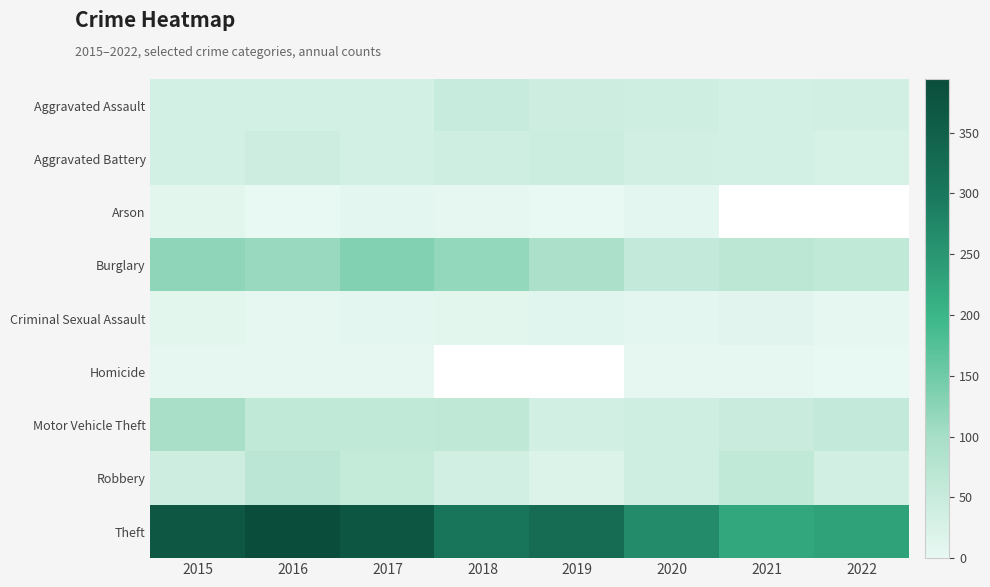

Which has a higher value, 2022 or 2018?

2018